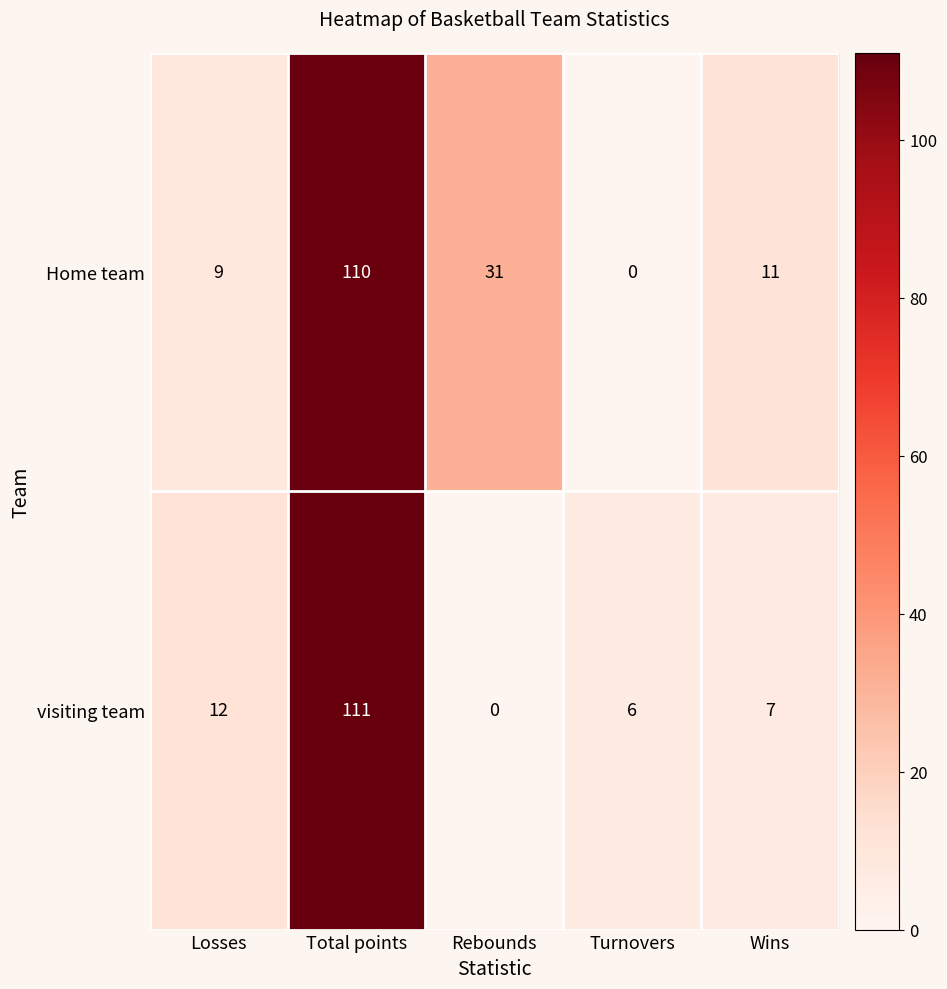

How many categories are shown in the chart?

5